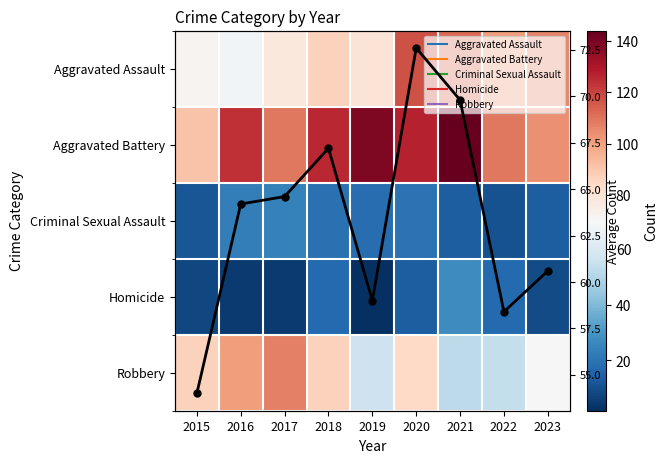

Between 2019 and 2018, which is larger?

2018